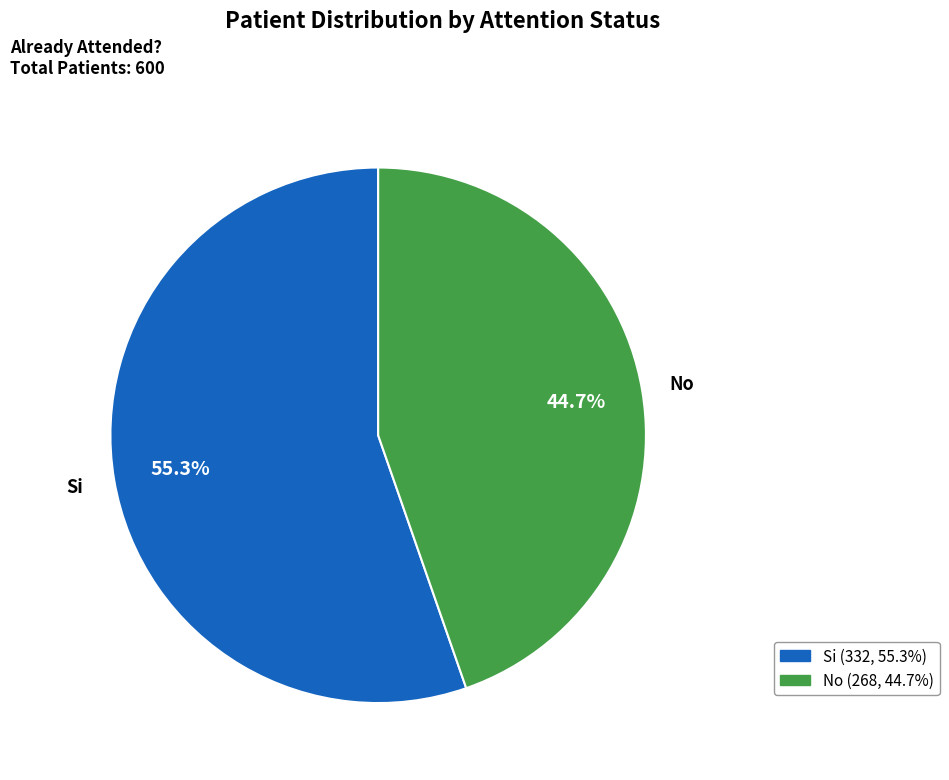

To the nearest percent, what is the difference between the No and Si slice percentages?

11%